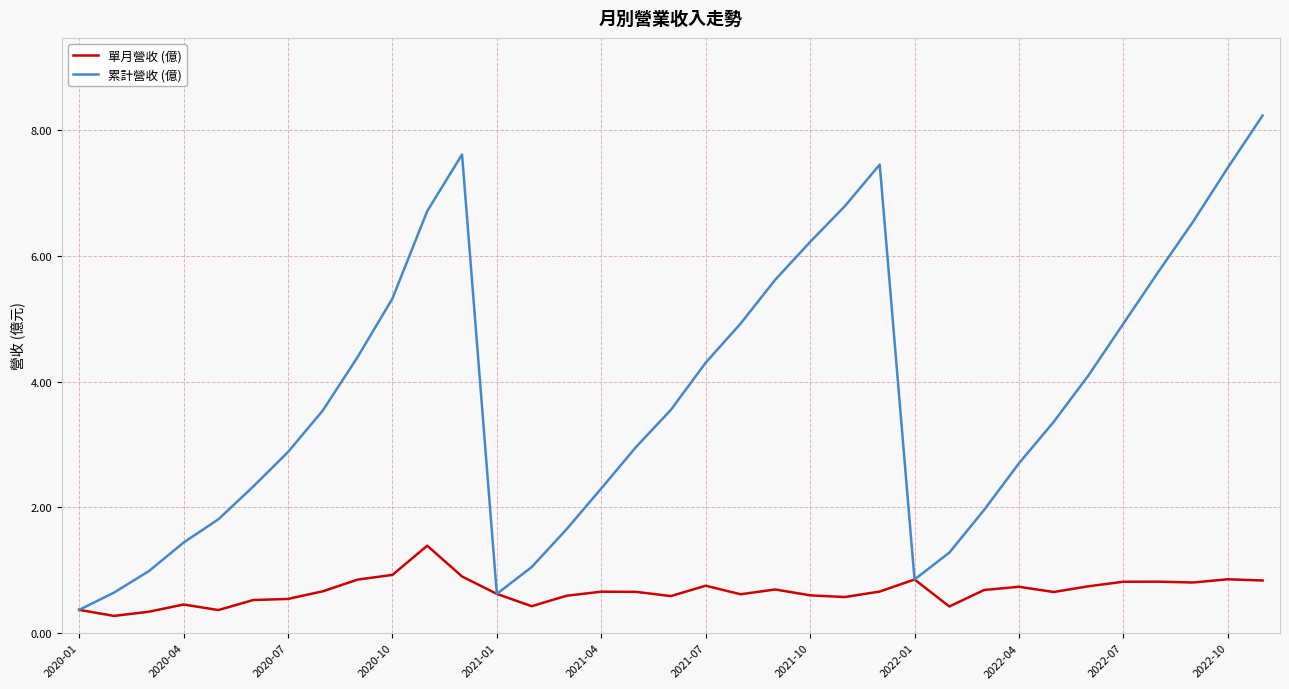

What are all the series names shown in the legend?

單月營收 (億), 累計營收 (億)